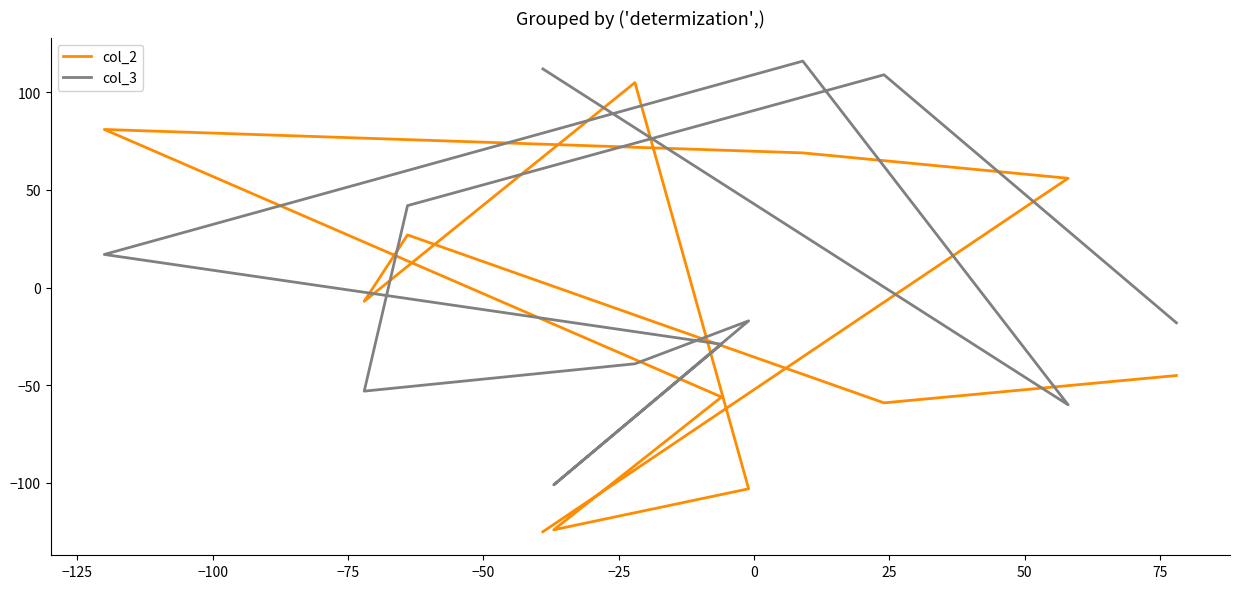

Count the number of categories in the chart.

12